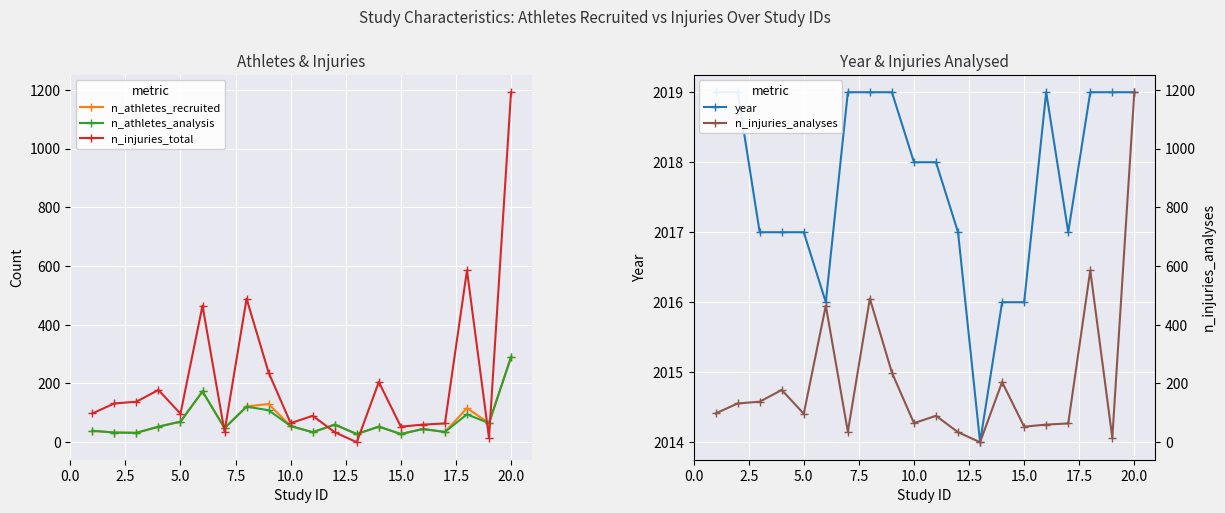

How many values in the n_injuries_analyses series are below 98?

10